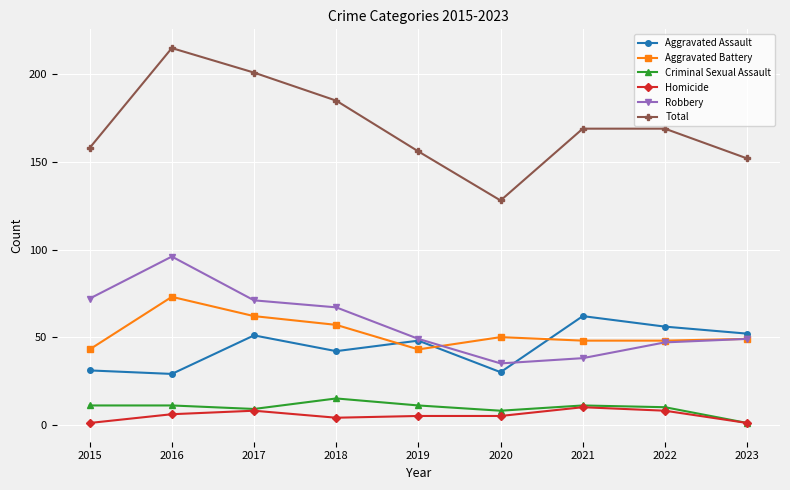

True or false: Aggravated Assault and Robbery intersect in this chart.

True